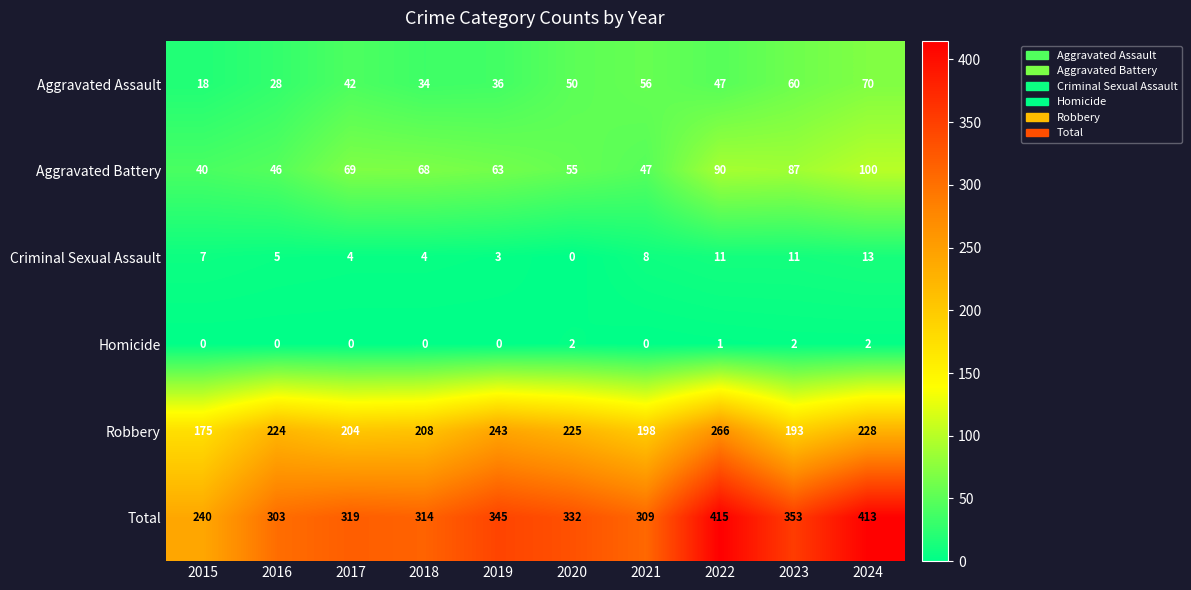

Rank the series at 2020 from lowest to highest value.

Criminal Sexual Assault, Homicide, Aggravated Assault, Aggravated Battery, Robbery, Total